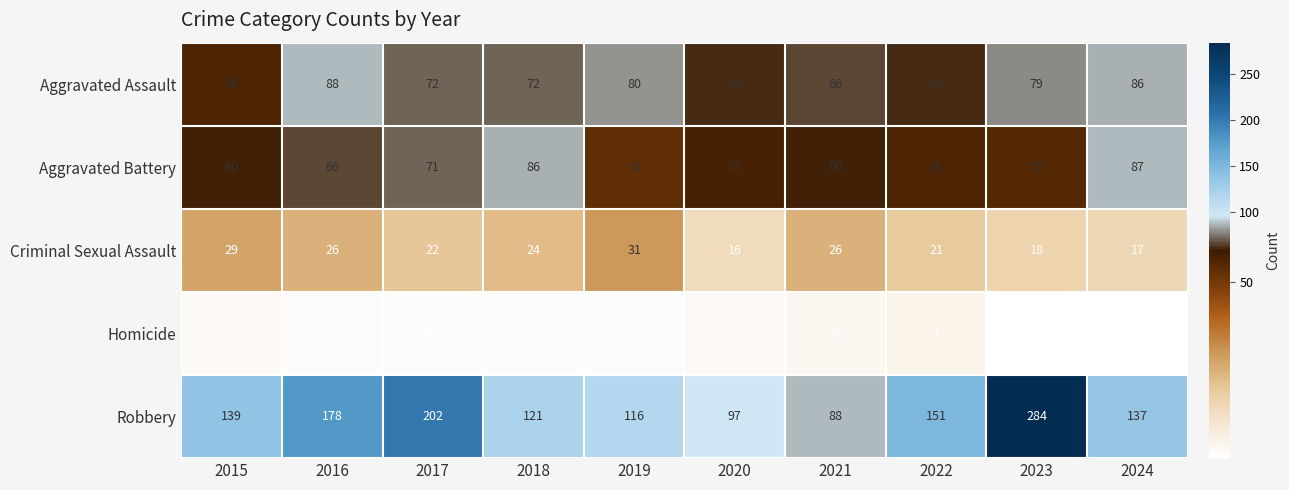

What value does the Aggravated Assault series have at 2016, to the nearest 5?

90